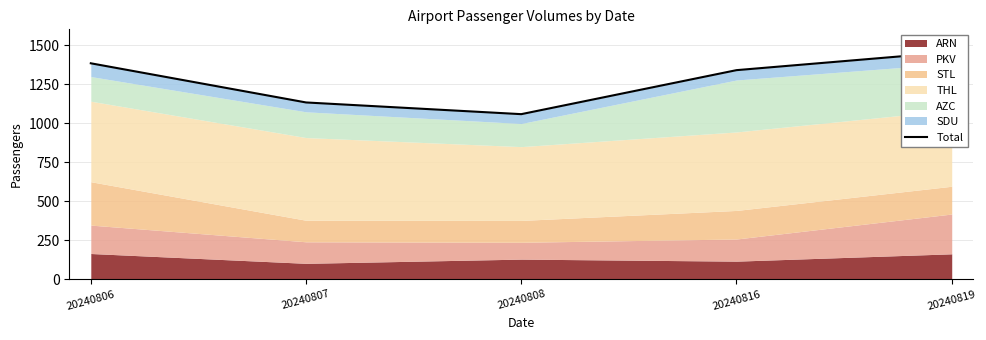

Where does the data first go above 1340?

20240806